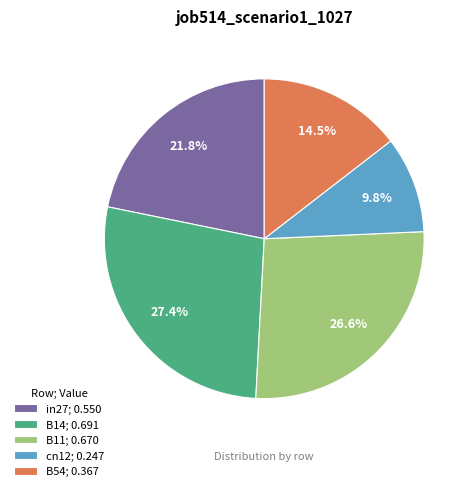

To the nearest percent, what is the combined percentage of B14 and cn12?

37%